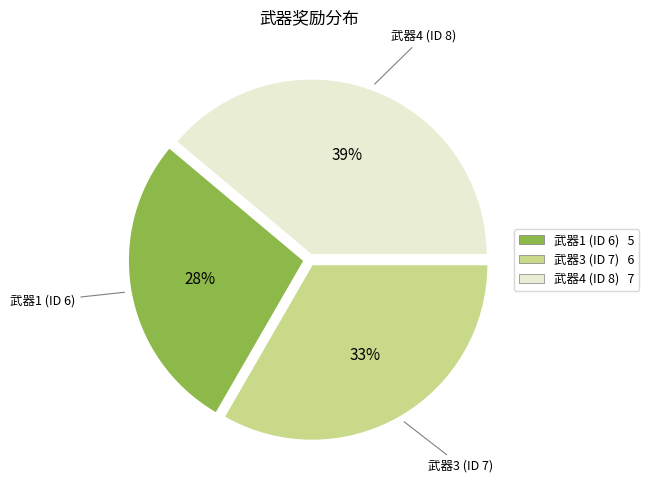

Rank the categories by value from lowest to highest.

武器1 (ID 6), 武器3 (ID 7), 武器4 (ID 8)